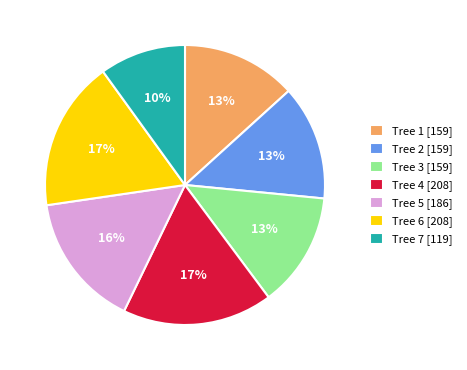

Is it true that Tree 6 [208] is 17% of the pie?

True